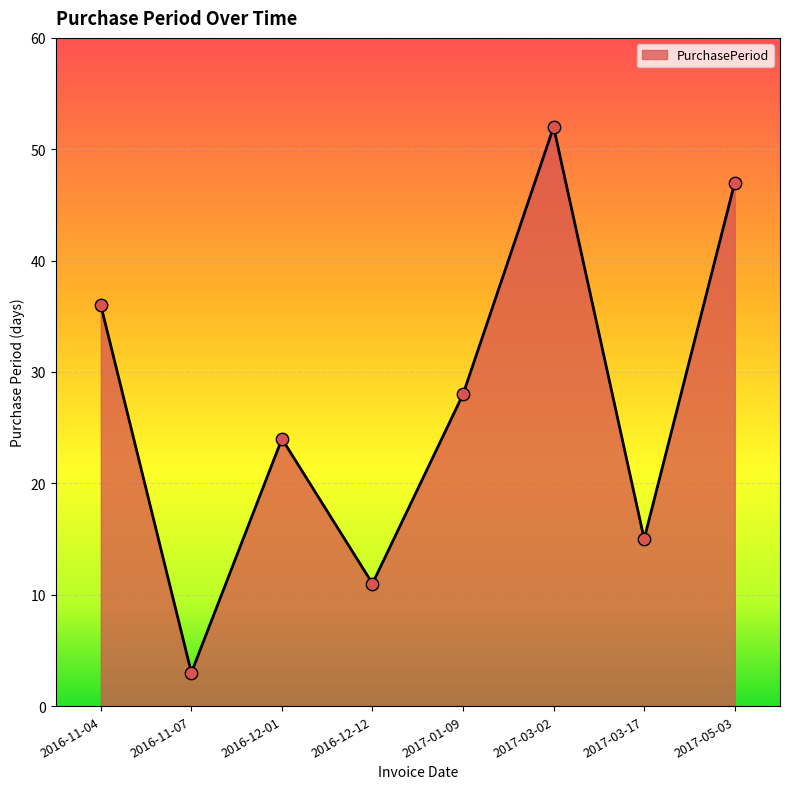

What is the ratio of the value at 2017-05-03 to the value at 2016-12-12?

4.3